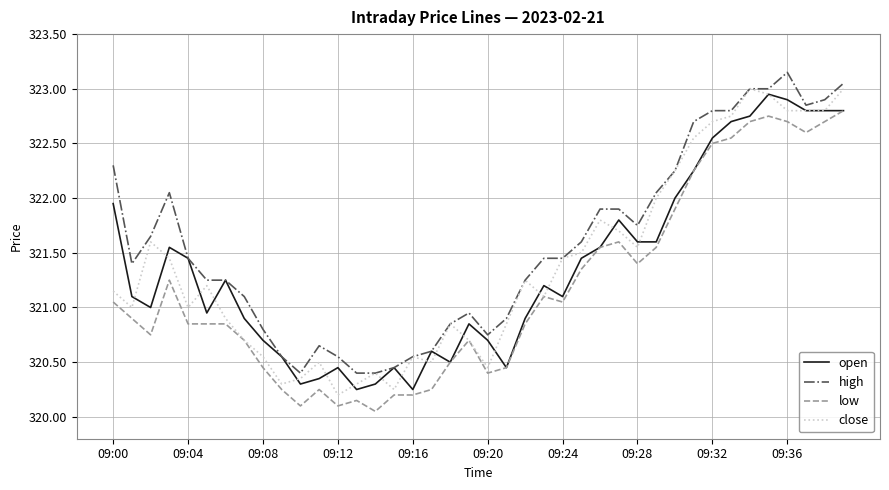

True or false: low and high intersect in this chart.

False